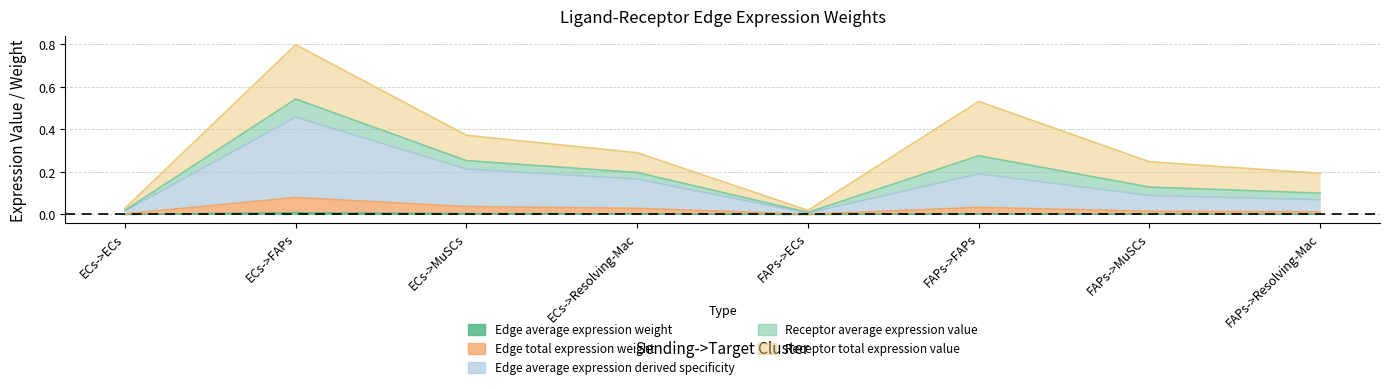

Is the value of Edge total expression weight at ECs->Resolving-Mac greater than the value of Edge average expression weight at ECs->MuSCs?

Yes